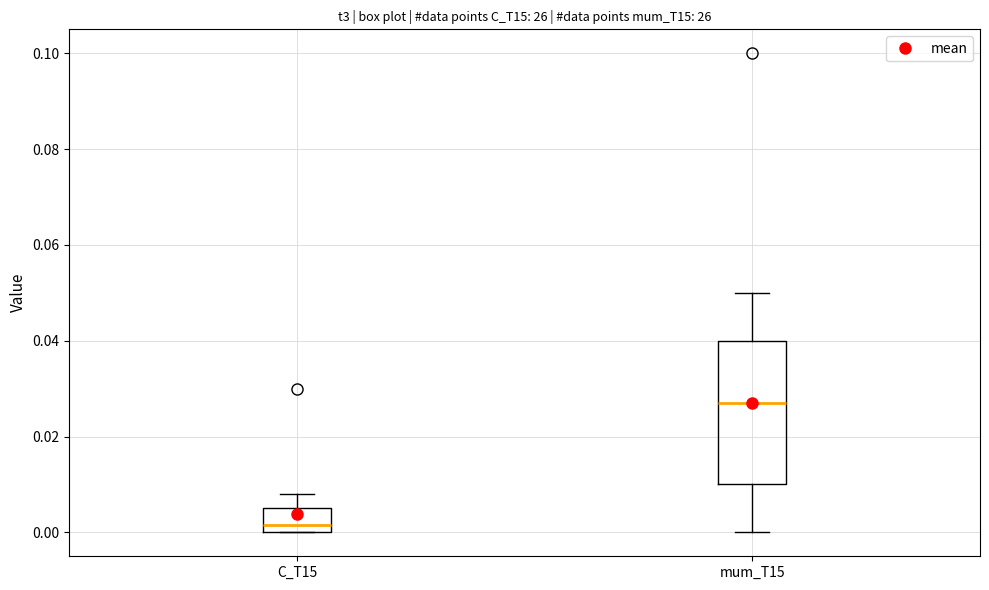

Reading left to right, transcribe this box plot: for each box, give where its median line is, the range the box spans, and where its two whiskers end, as read against the y-axis. The values are not printed on the chart, so give them approximately, as read against the axis.

C_T15: median 0.002, box 0.000 to 0.006, whiskers 0.000 to 0.008
mum_T15: median 0.028, box 0.010 to 0.040, whiskers 0.000 to 0.050